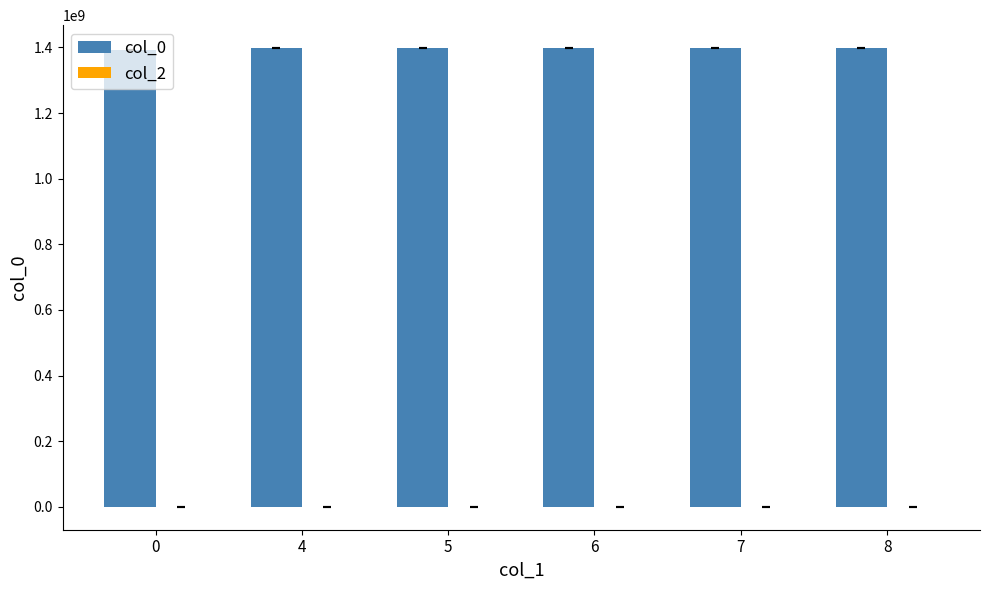

What is the value of the 3rd bar from the left?

1397387059